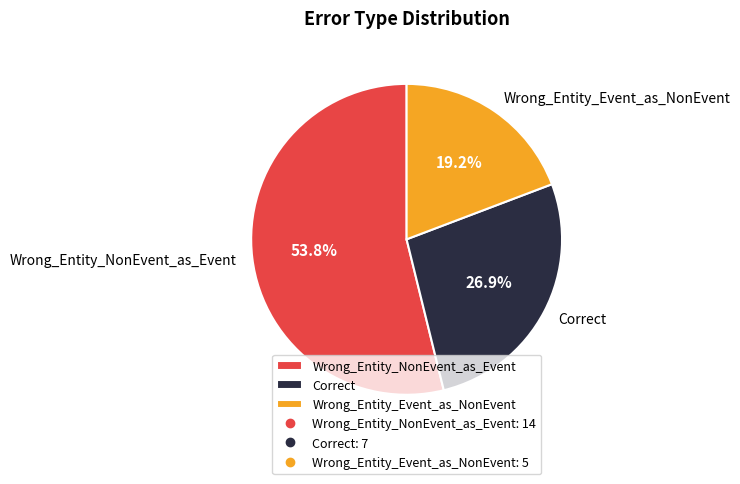

To the nearest percent, what is the average slice percentage?

33%